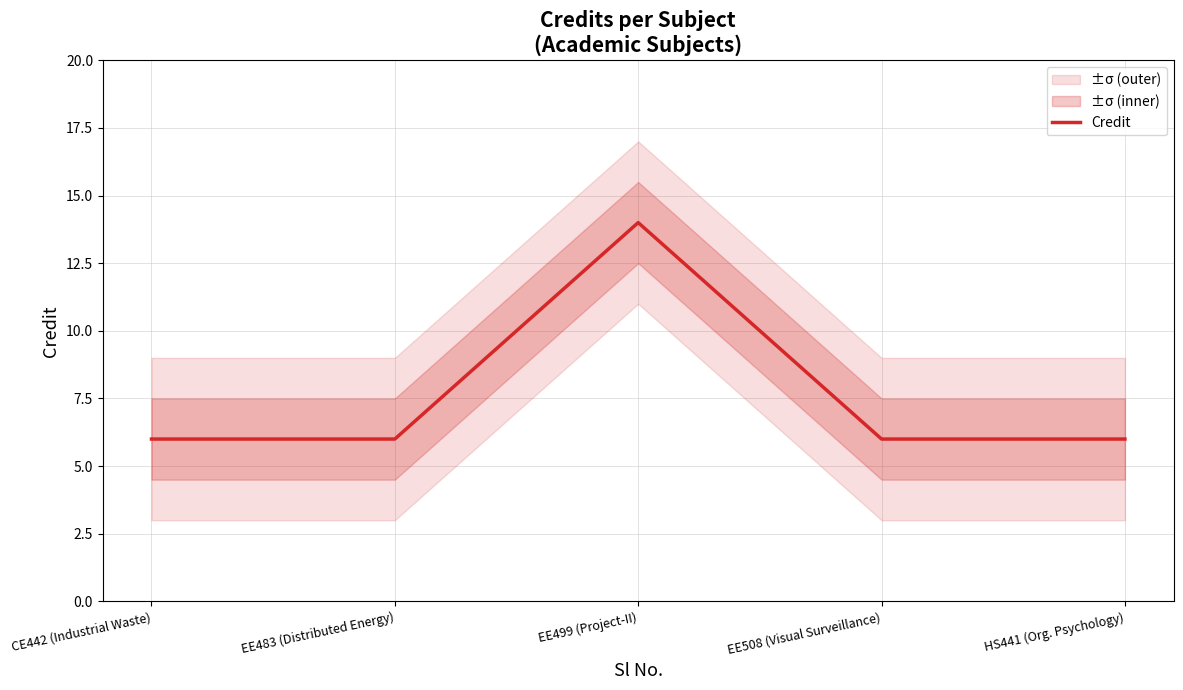

The chart shows a value of 6 at EE508 (Visual Surveillance). True or false?

True